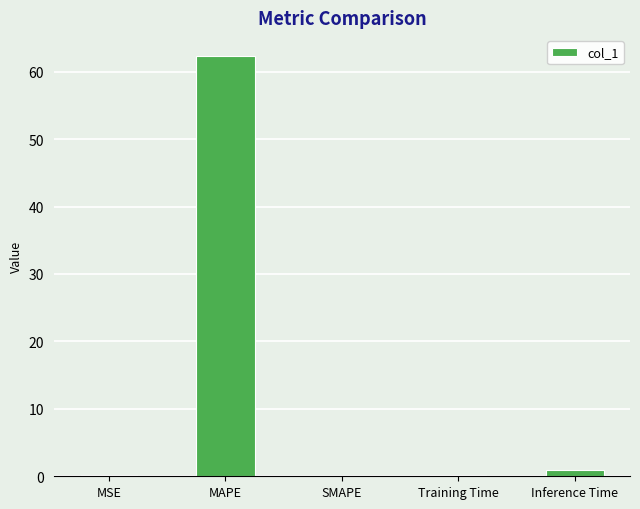

What is the greatest value displayed?

62.3